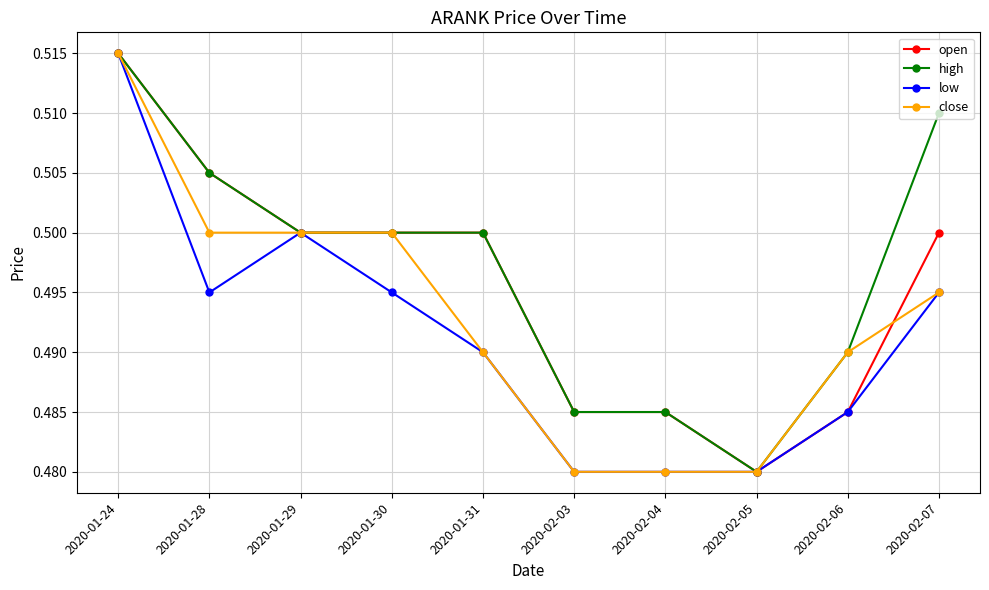

At which category does low reach its first local peak?

2020-01-29